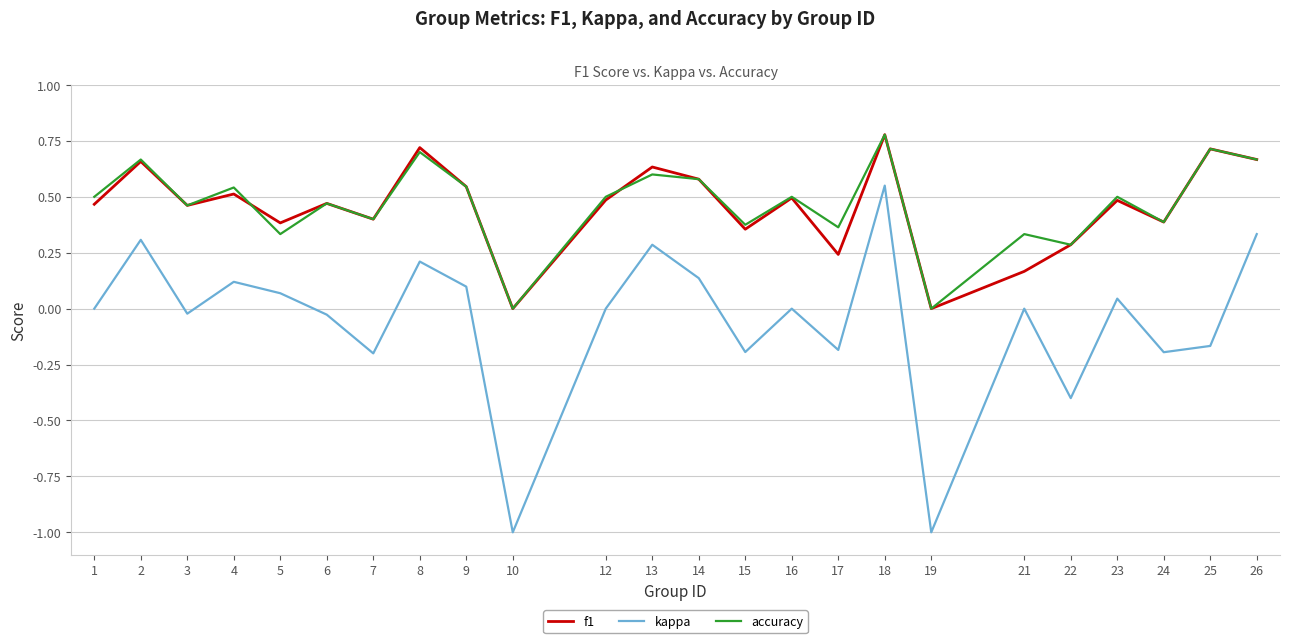

Which series has the widest spread of values?

kappa